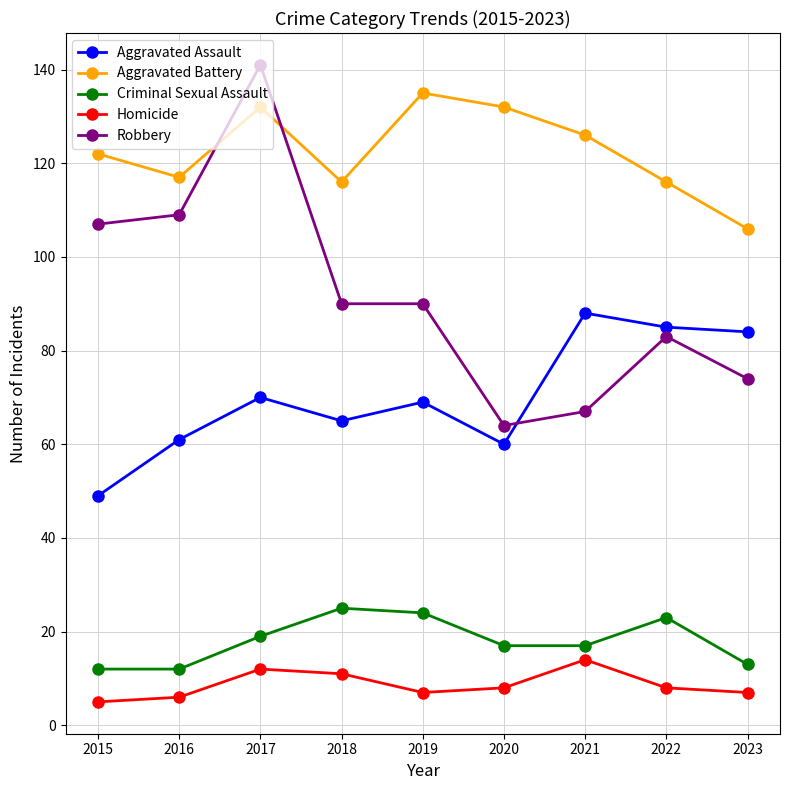

What is the average value of the Aggravated Battery series?

122